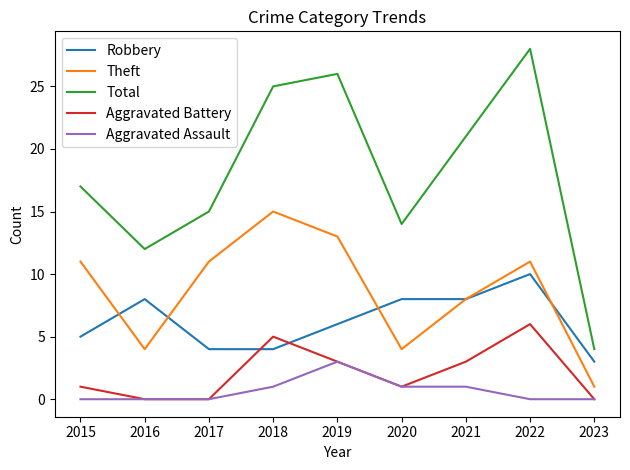

At which label does Theft reach its minimum?

2023